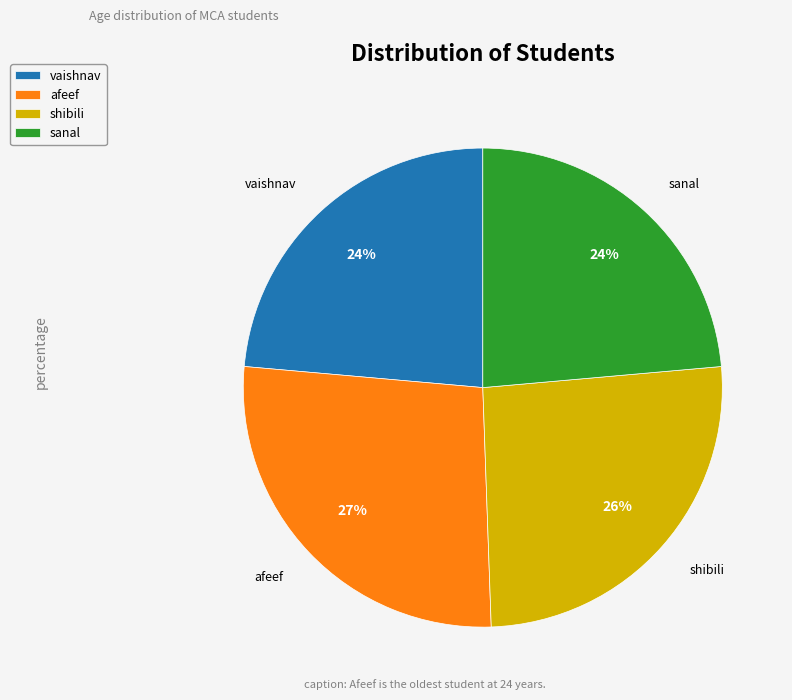

How many slices are in this pie chart?

4